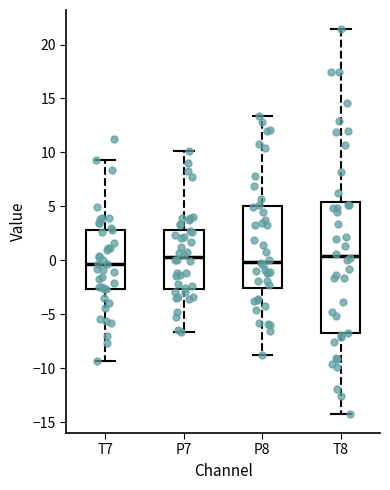

Reading left to right, read every box against the y-axis: the position of its median line, the range the box covers, and the ends of its whiskers. The values are not printed on the chart, so give them approximately, as read against the axis.

T7: median -0.5, box -2.5 to 3.0, whiskers -9.5 to 9.5
P7: median 0.5, box -2.5 to 3.0, whiskers -6.5 to 10.0
P8: median 0.0, box -2.5 to 5.0, whiskers -8.5 to 13.5
T8: median 0.5, box -7.0 to 5.5, whiskers -14.0 to 21.5